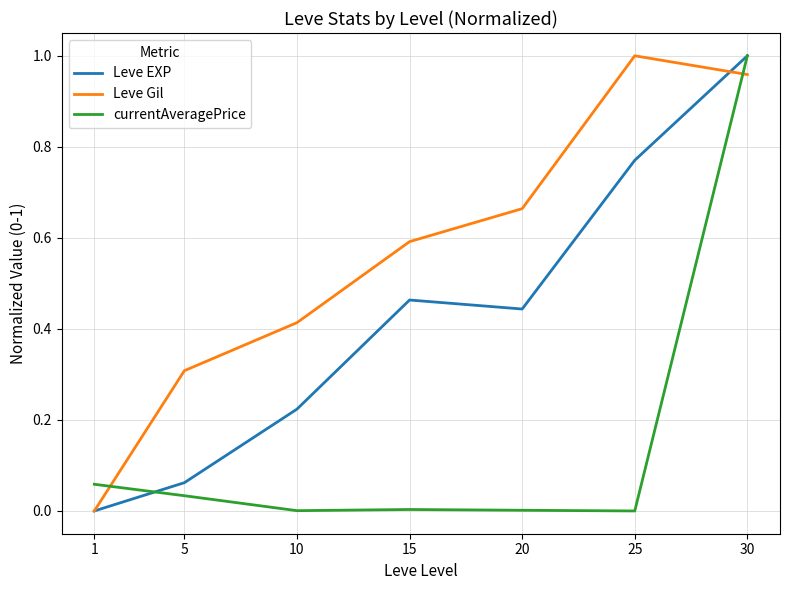

Between 5 and 30, which series saw the biggest shift?

currentAveragePrice